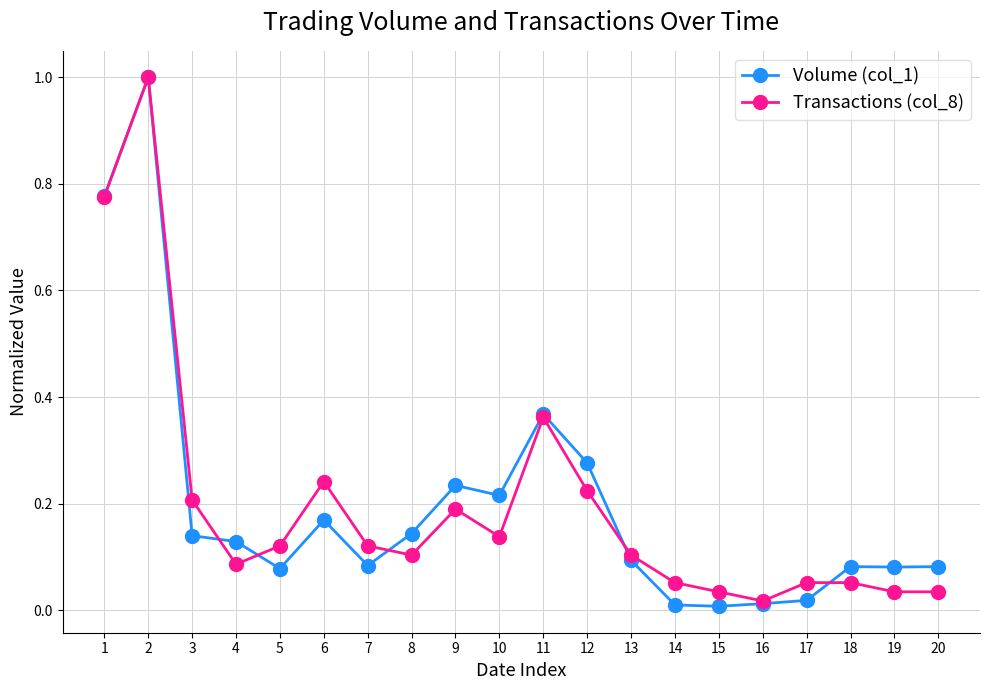

What is the value of the Volume (col_1) point at the 2nd from the left?

1.0